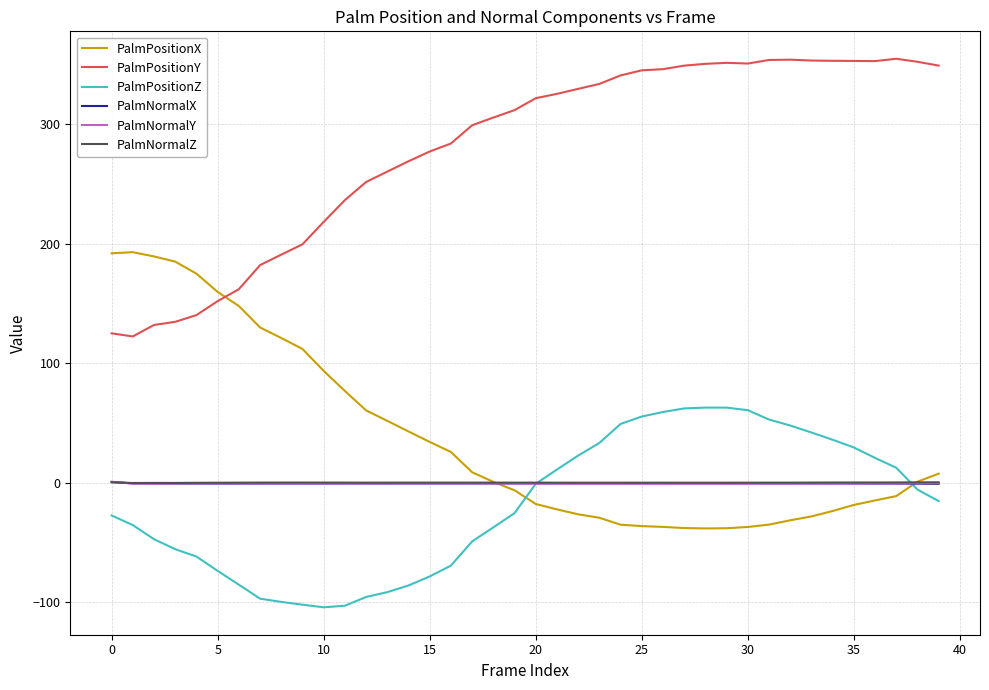

Which series has the largest total across all categories?

PalmPositionY